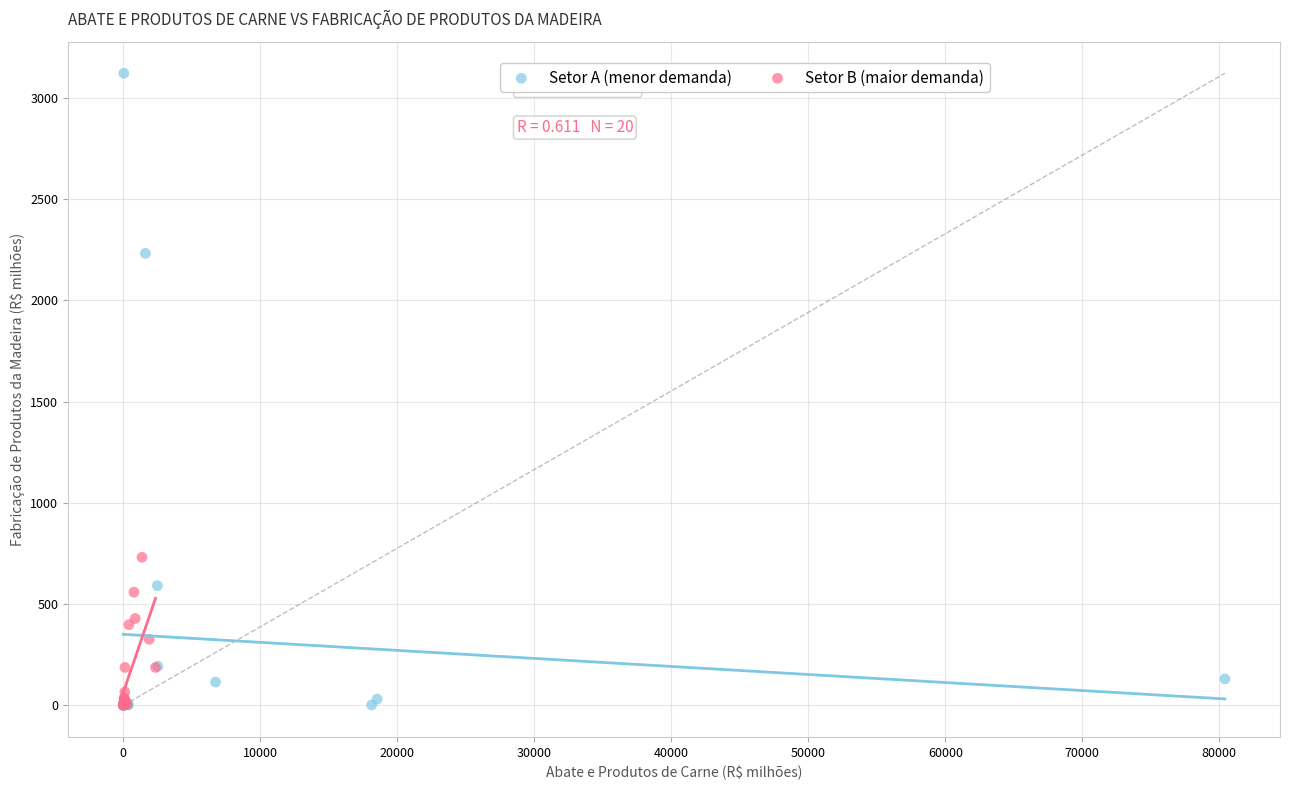

Which series has the widest spread of Y values?

Setor A (menor demanda)